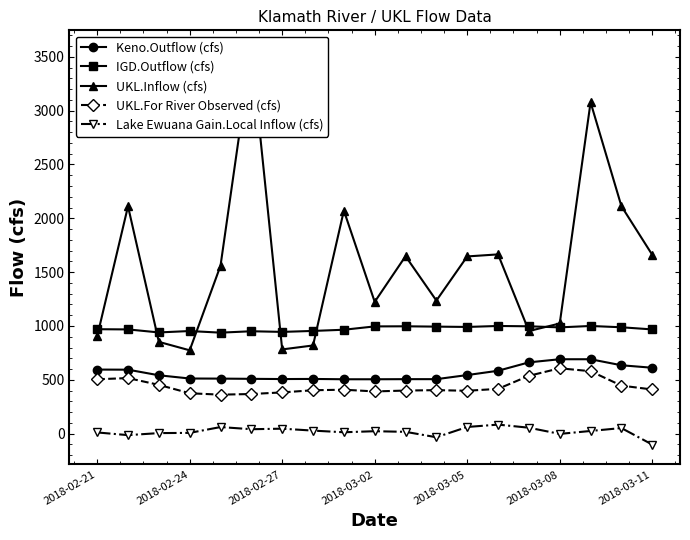

The value of UKL.For River Observed (cfs) at 2018-03-11 is 410.0. True or false?

True